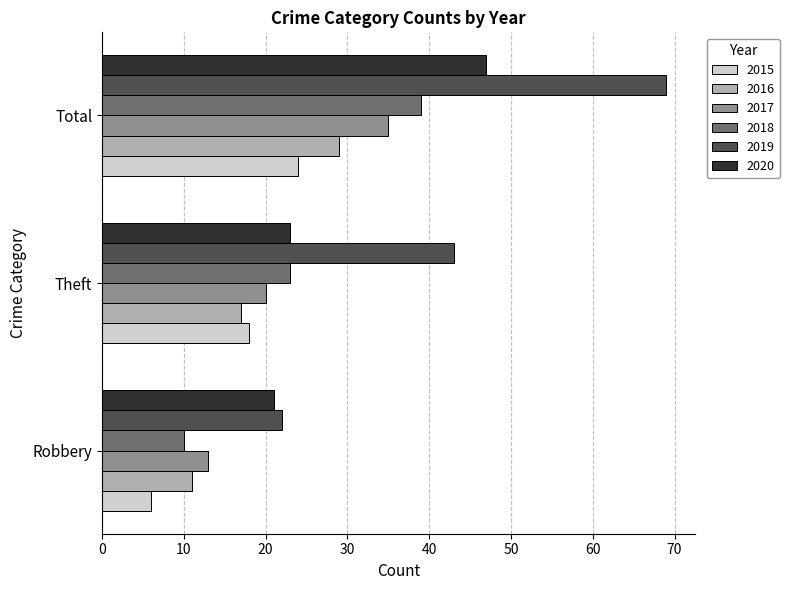

What value does the 2018 series have at Theft?

23